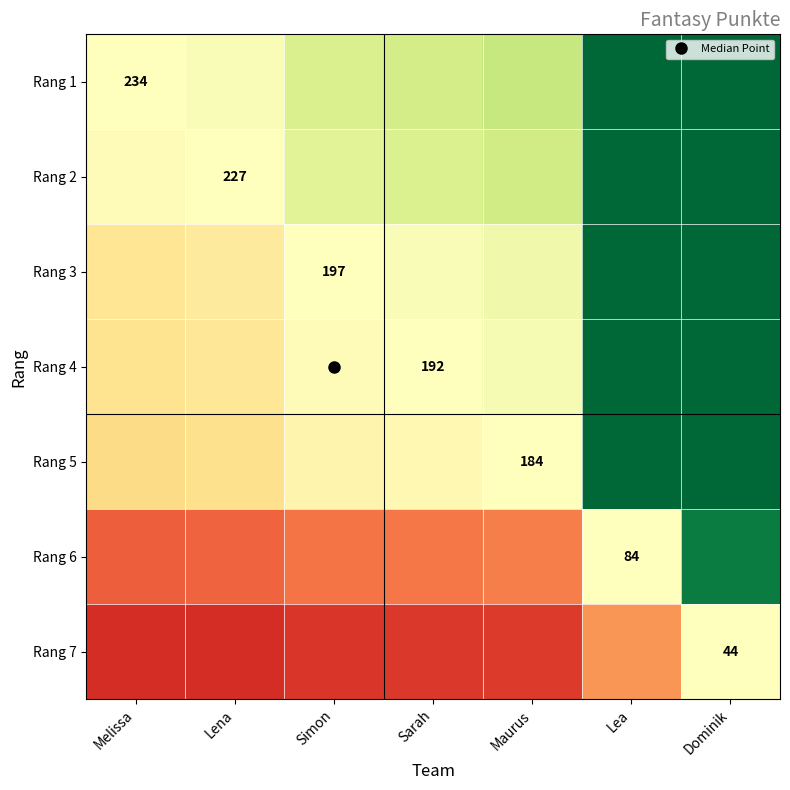

Between Maurus and Lea, which is larger?

Lea